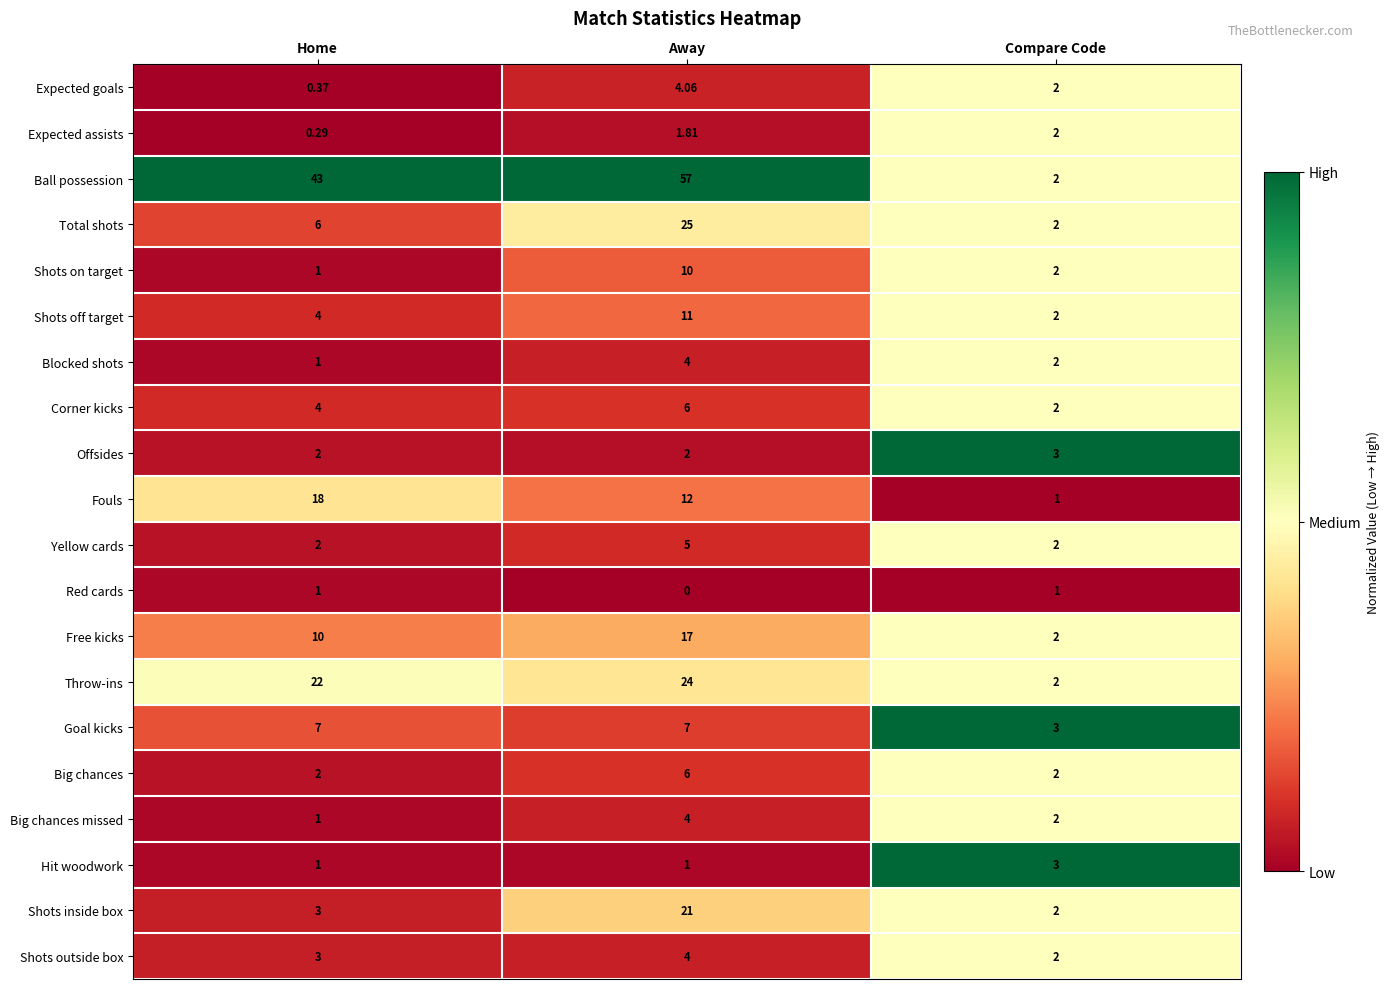

Which series has the largest total across all categories?

Ball possession